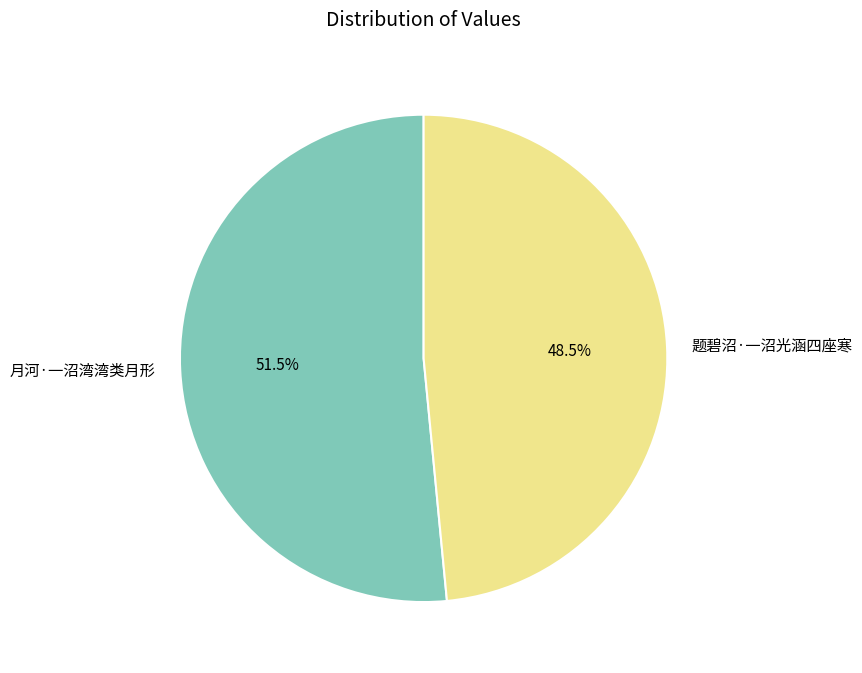

Is it true that 月河·一沼湾湾类月形 is 66% of the pie?

False